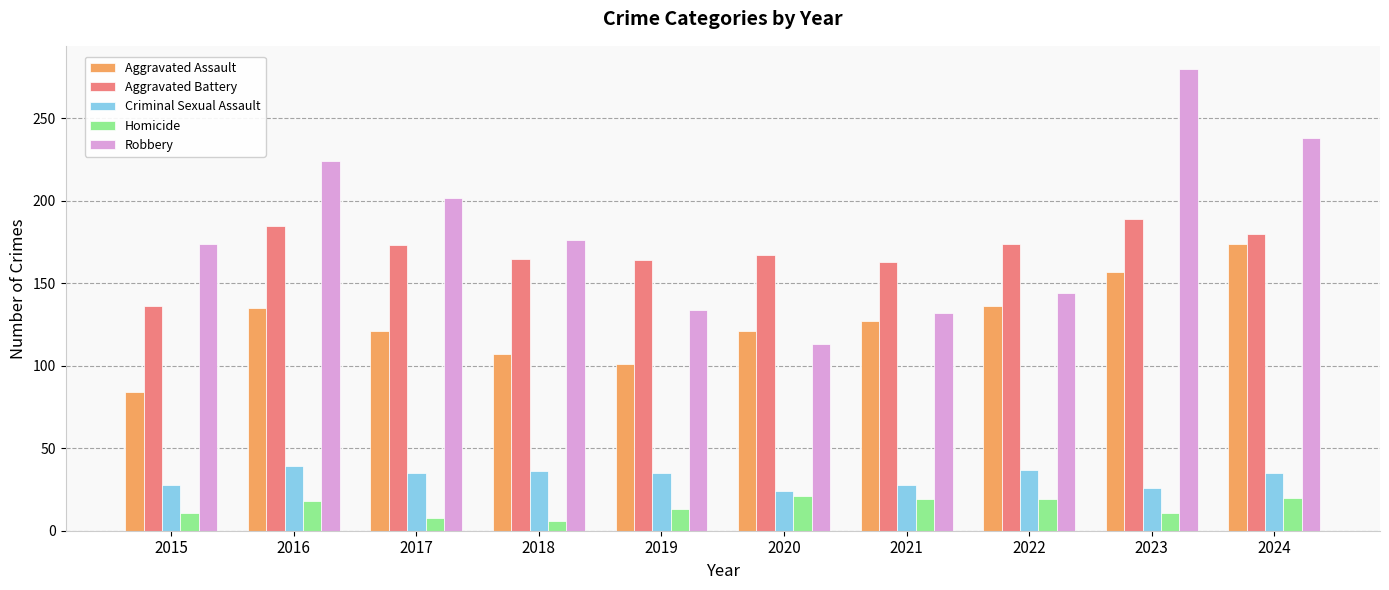

Which category has the lowest value in the Aggravated Battery series?

2015